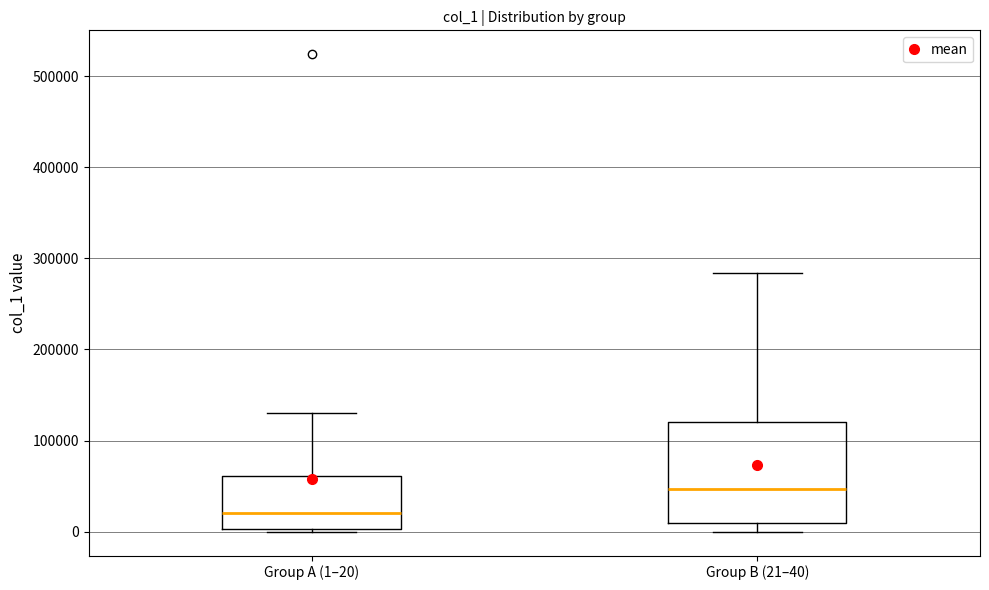

Reading left to right, transcribe this box plot: for each box, give where its median line is, the range the box spans, and where its two whiskers end, as read against the y-axis. The values are not printed on the chart, so give them approximately, as read against the axis.

Group A (1–20): median 20000, box 0 to 60000, whiskers 0 to 130000
Group B (21–40): median 50000, box 10000 to 120000, whiskers 0 to 280000